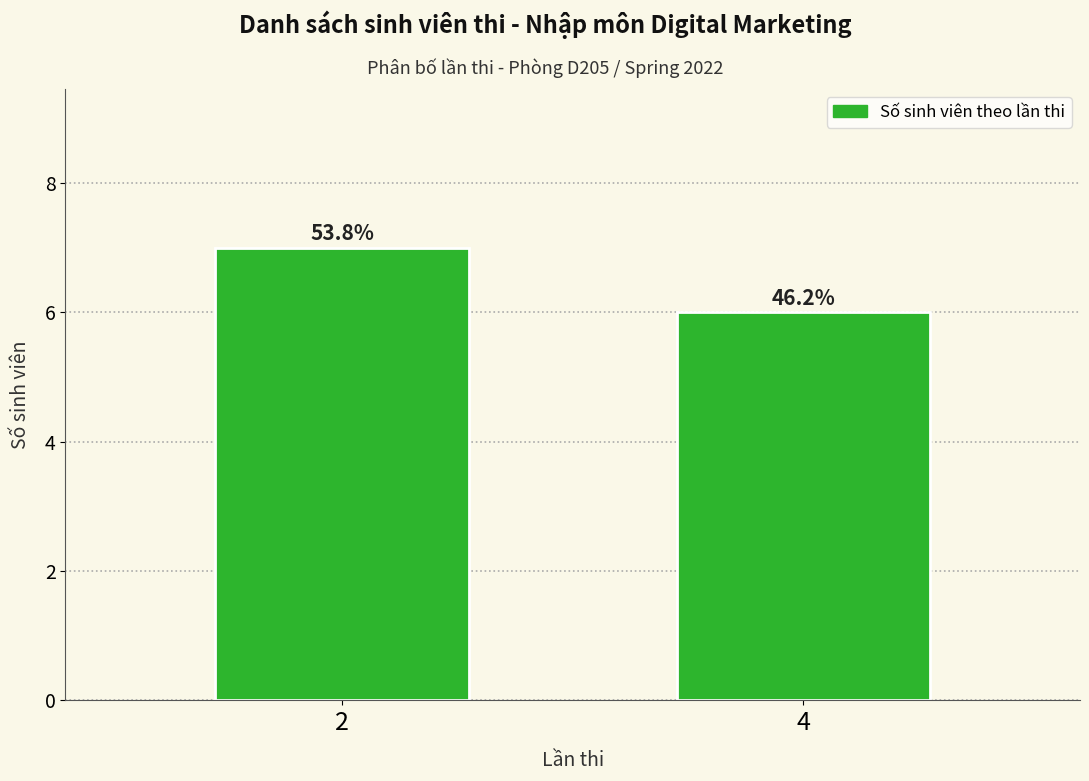

Which label corresponds to the largest value in the chart?

2